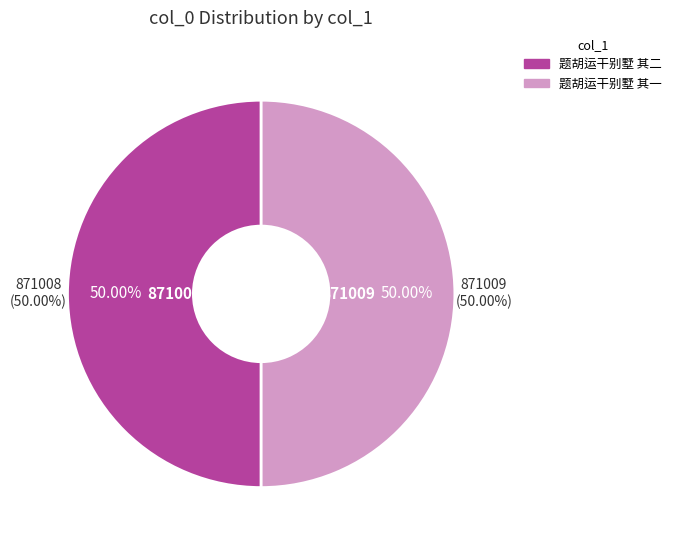

Which category has the biggest portion of the pie?

题胡运干别墅 其一